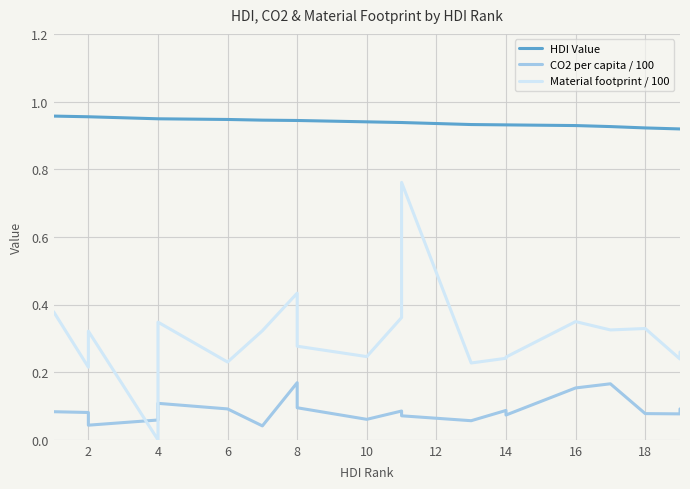

At which category does Material footprint / 100 reach its first local valley?

2